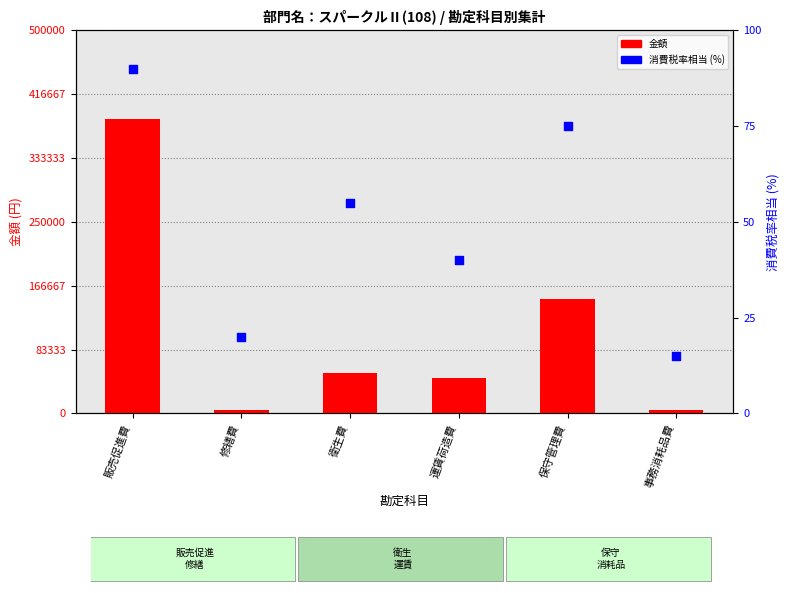

Which series contains the lowest Y value?

消費税率相当 (%)